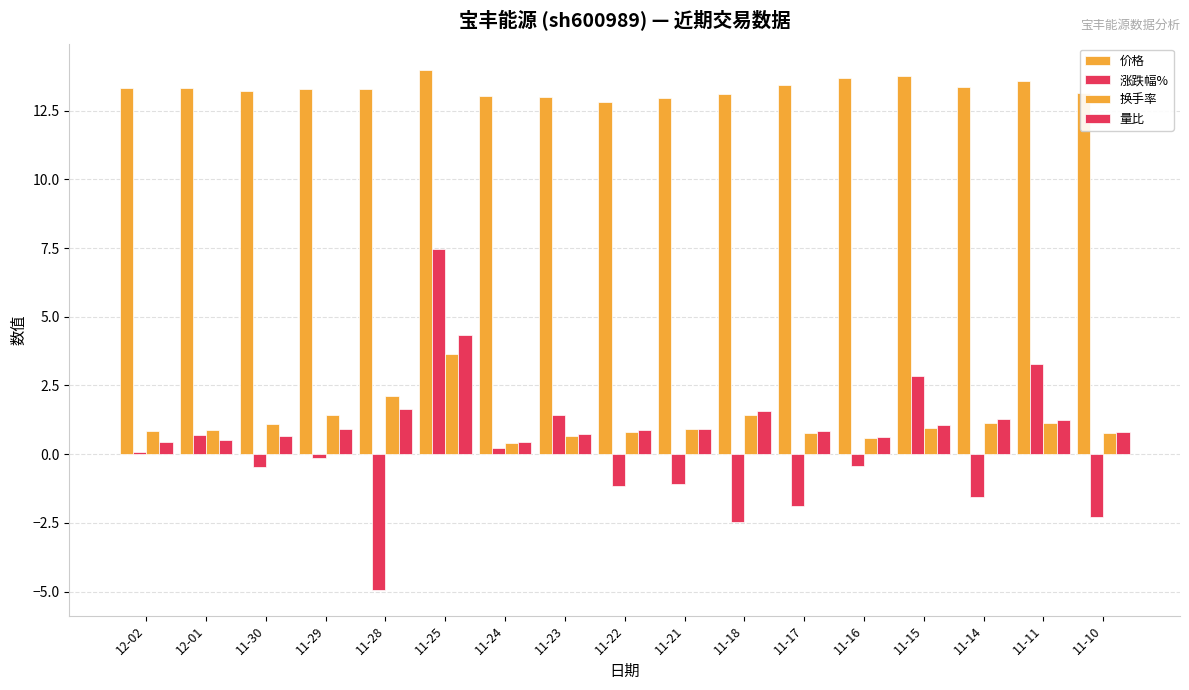

At which category is the sum across all series the highest?

11-25